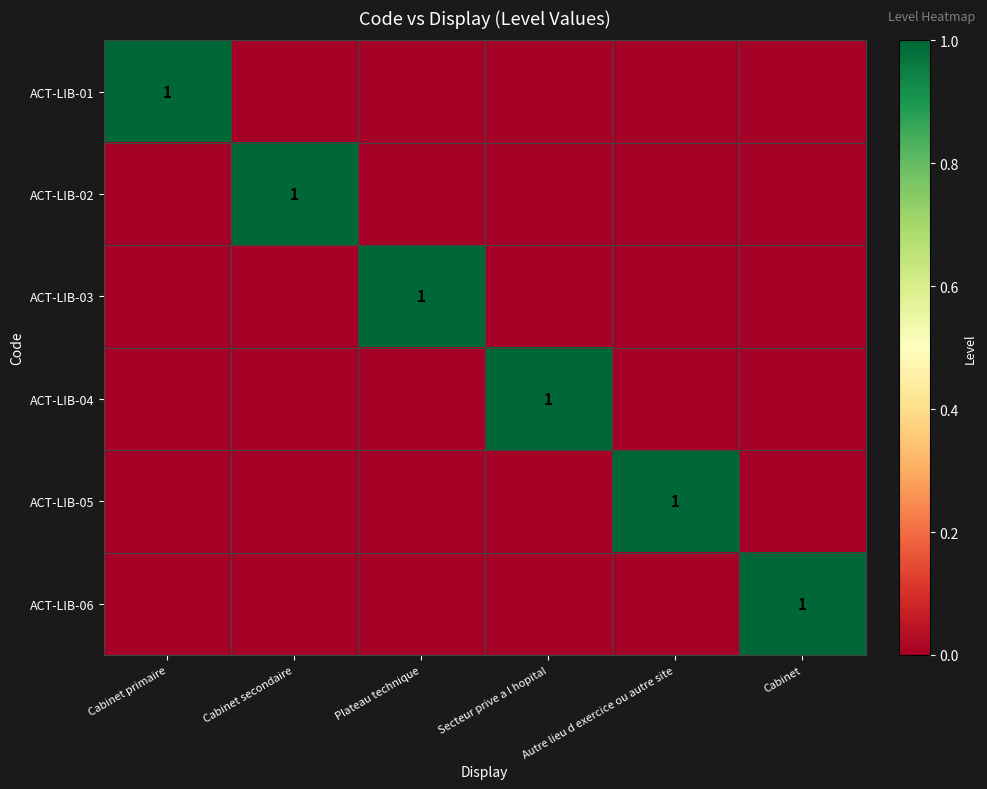

Is it true that ACT-LIB-03 equals 1 at Plateau technique?

True